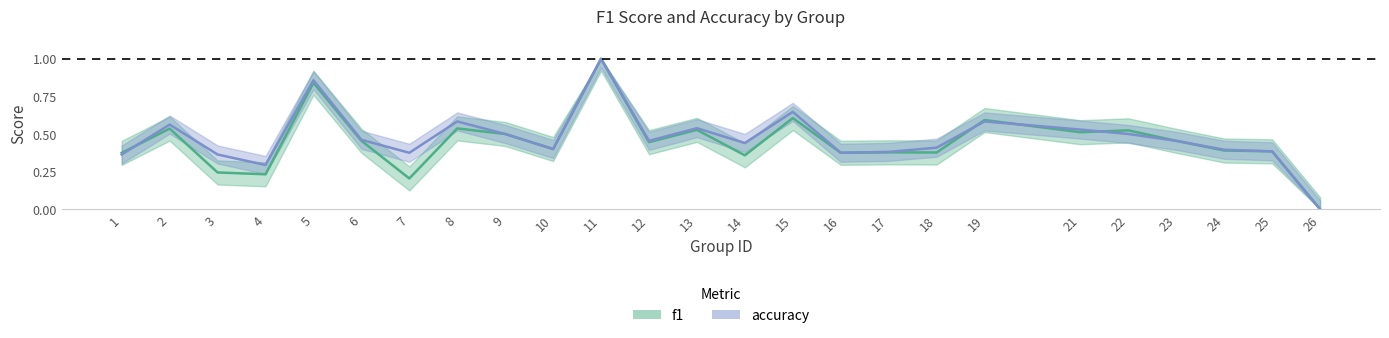

Which label corresponds to the largest value in the chart?

11